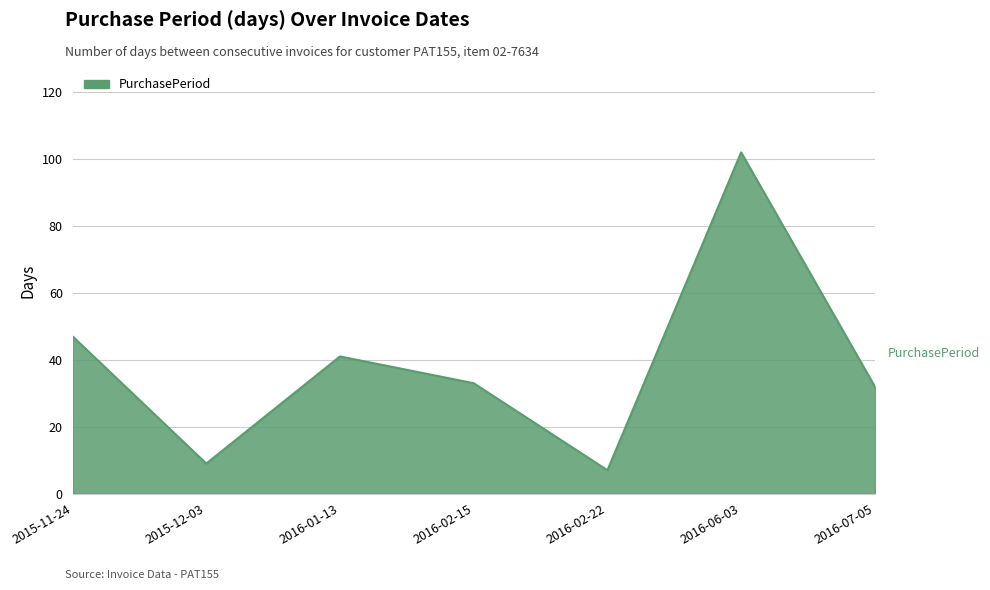

Does the chart have visible grid lines?

Yes